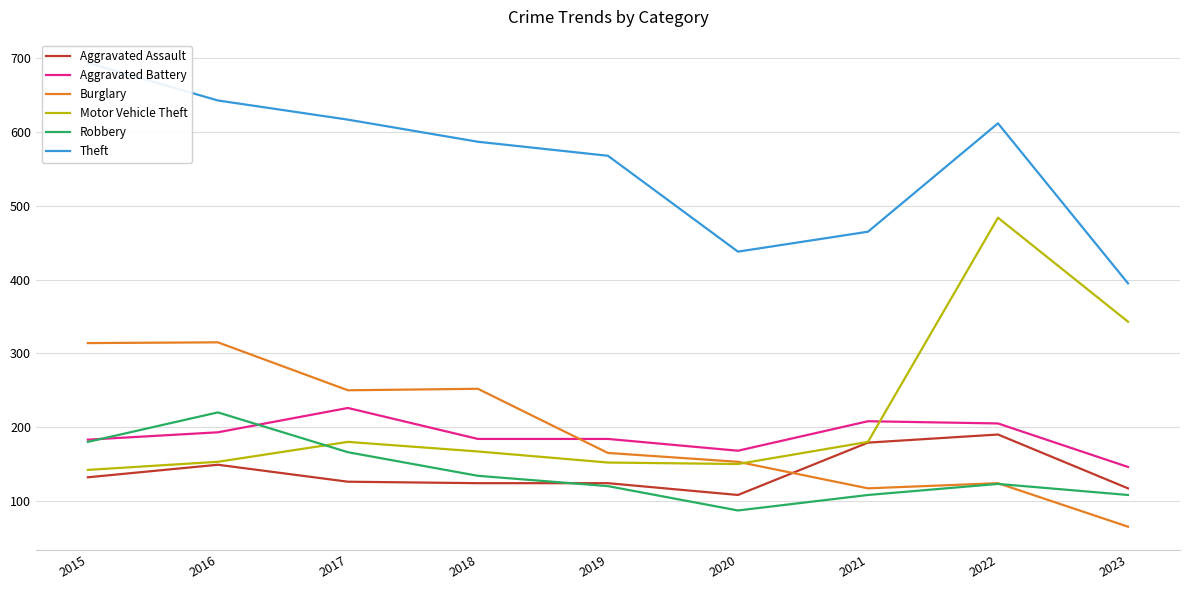

Where is the first local minimum for Aggravated Assault?

2020